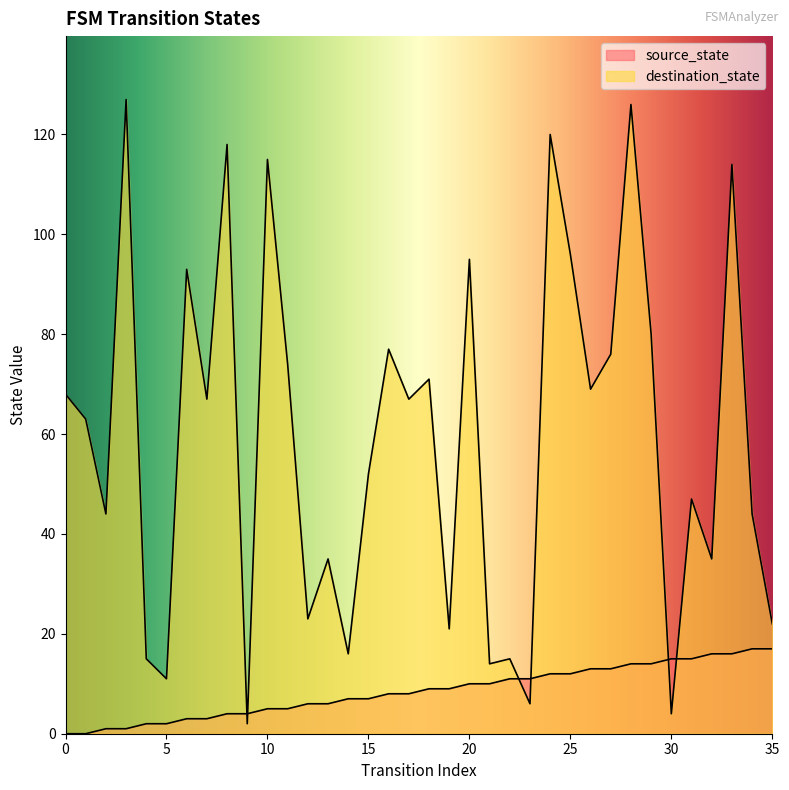

Rank the series by their average value, from lowest to highest.

source_state, destination_state